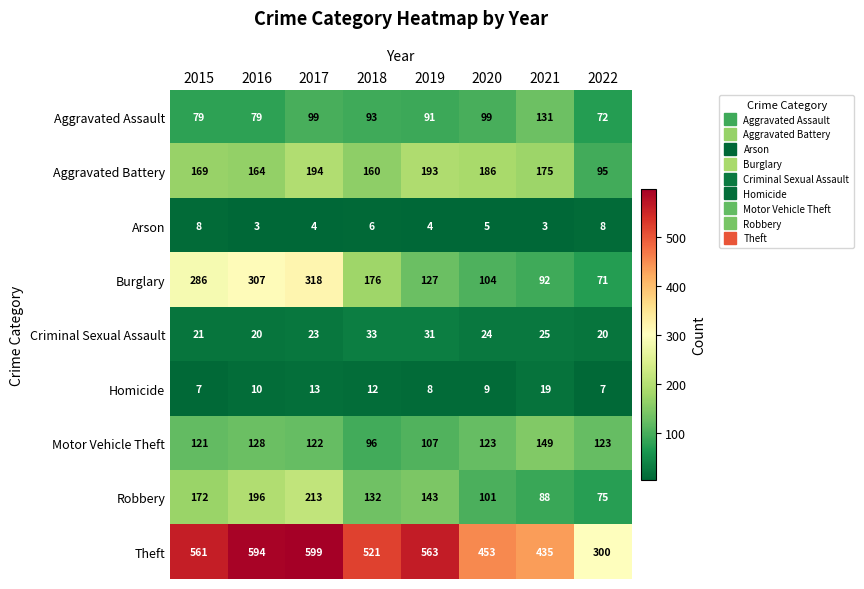

At which label is Theft closest to 449?

2020